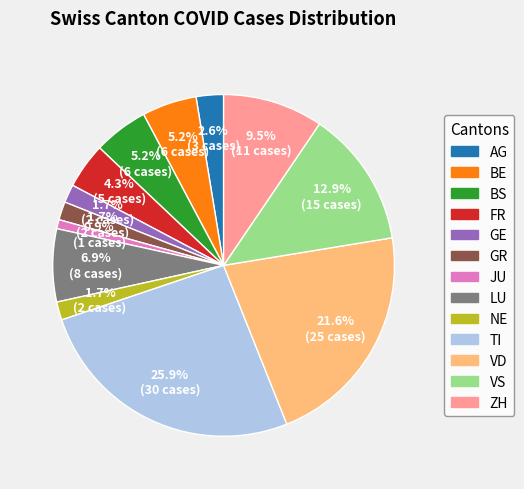

Is there a majority slice in this chart?

No